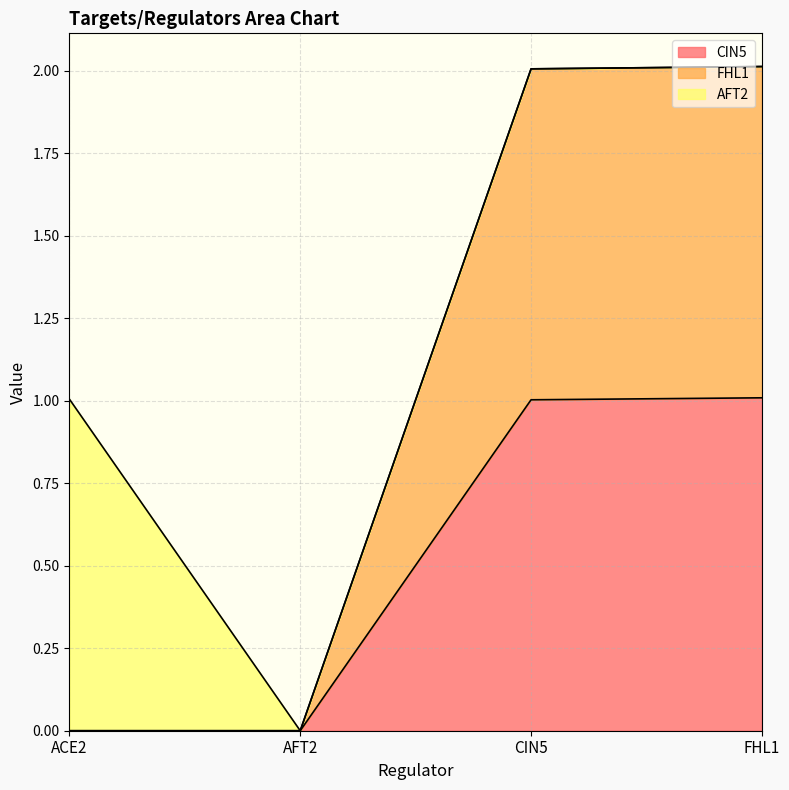

Rank the series by their average value, from highest to lowest.

FHL1, CIN5